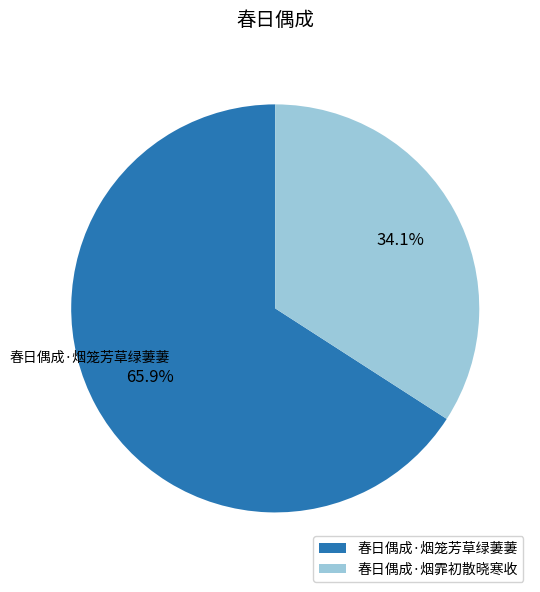

How much of the chart is everything except 春日偶成·烟霏初散晓寒收?

65.9%